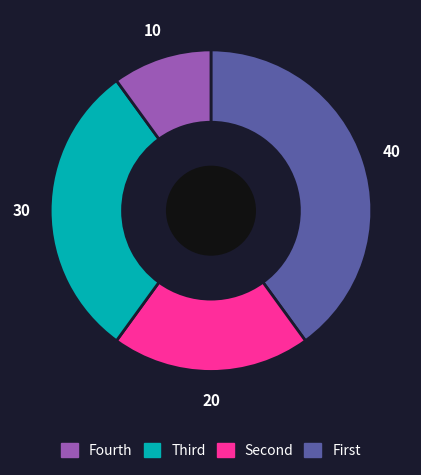

Is there any slice that represents more than half of the pie?

No